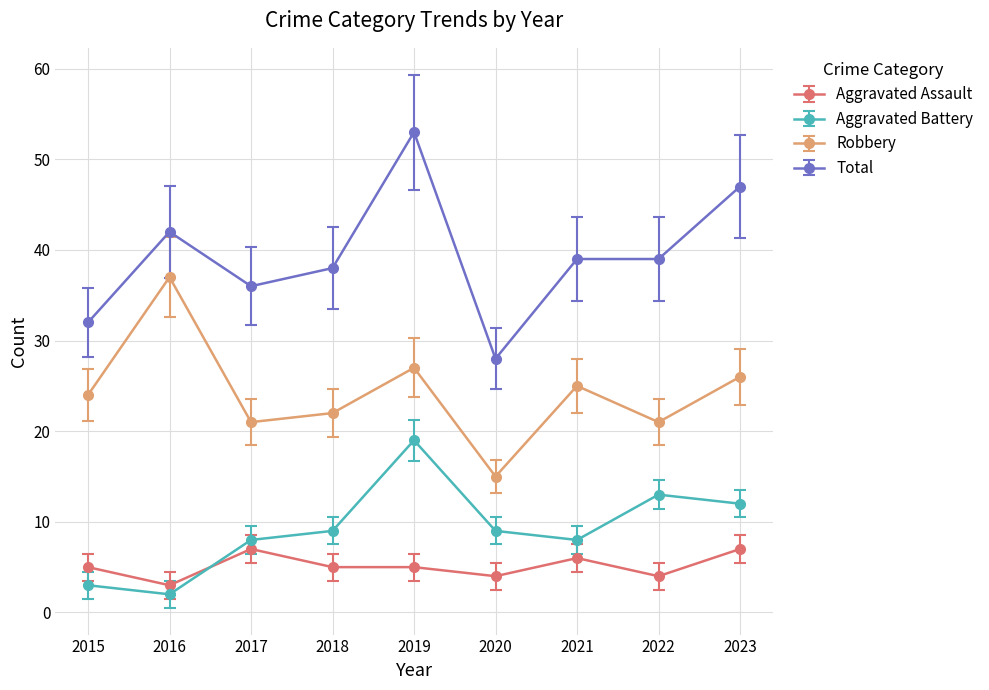

Where is the first local maximum for Total?

2016